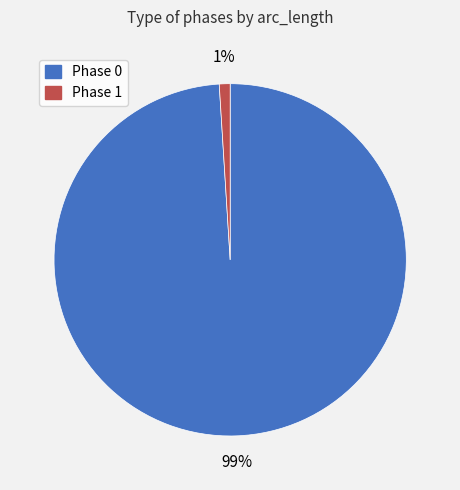

To the nearest percent, what is the difference between the largest and smallest slice percentages?

98%